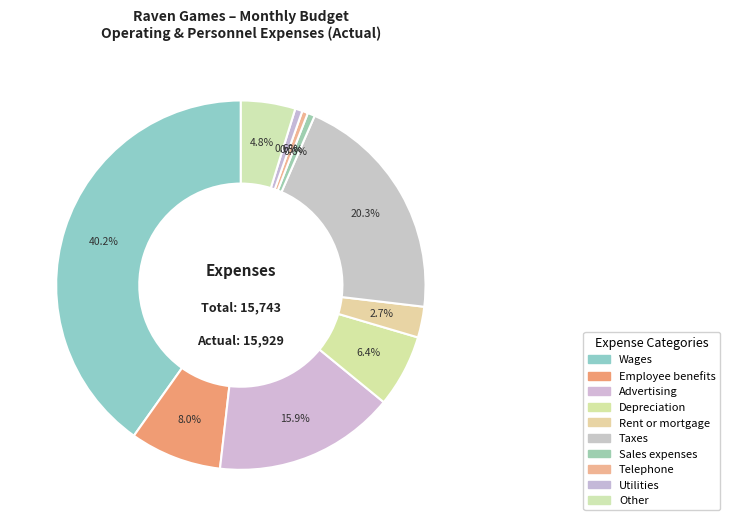

How many segments does this pie chart have?

10